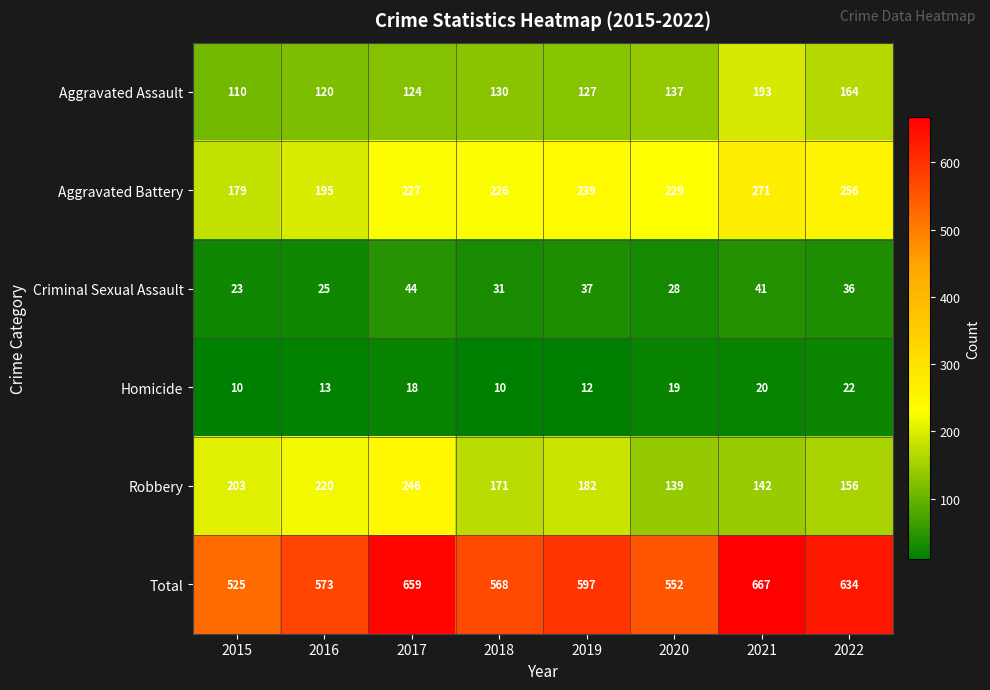

At 2016, list the series in order from smallest to largest.

Homicide, Criminal Sexual Assault, Aggravated Assault, Aggravated Battery, Robbery, Total